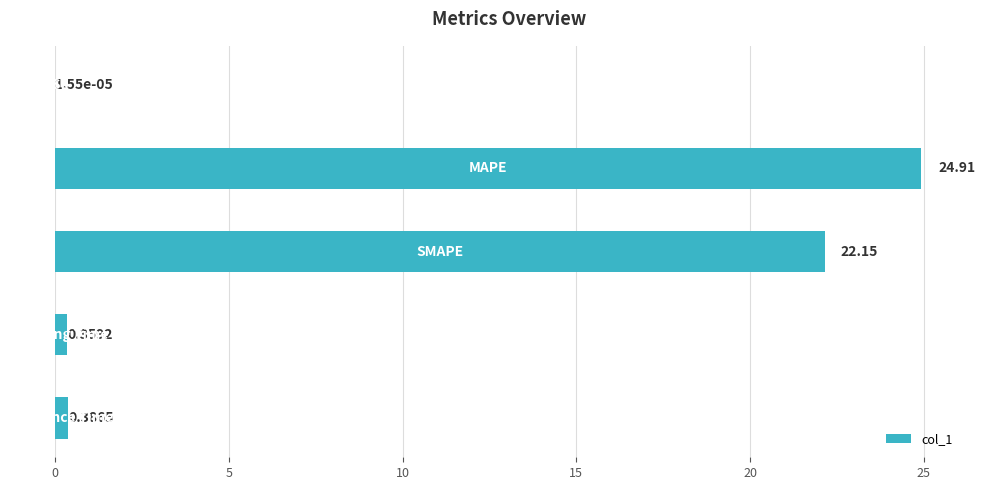

What is the sum of all values?

47.8